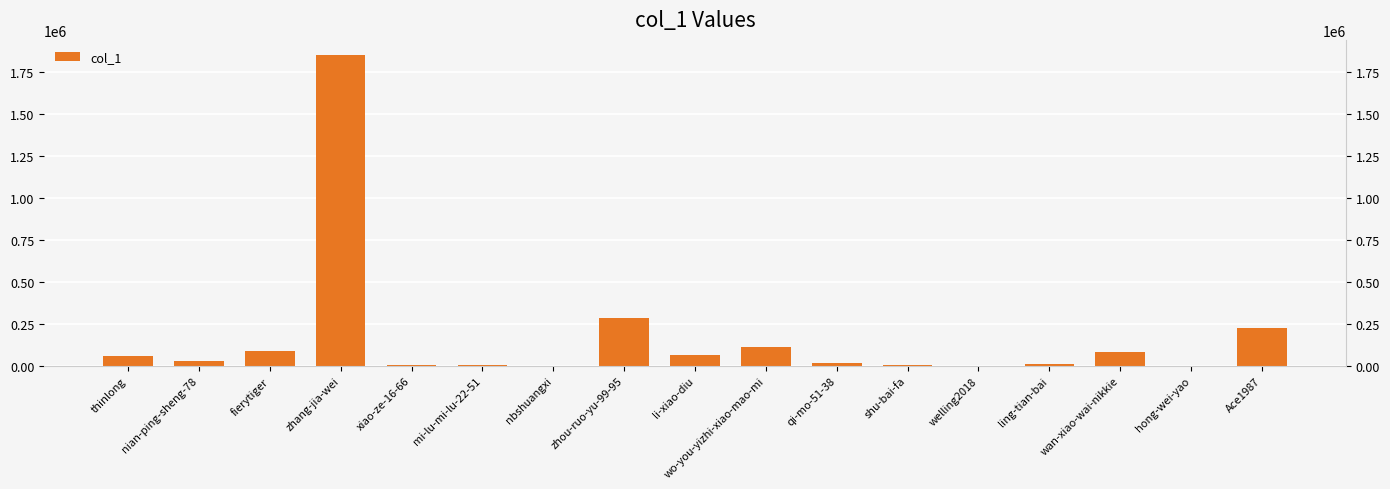

The value at nian-ping-sheng-78 is 10167. True or false?

False